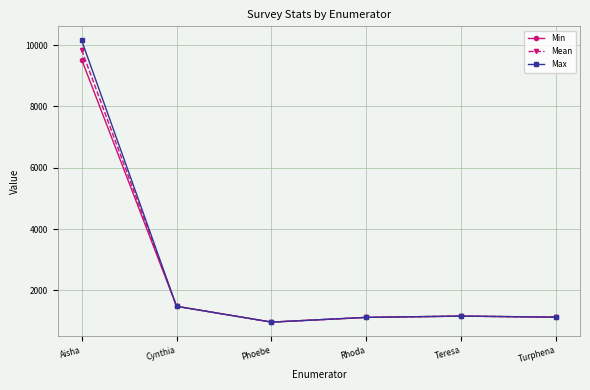

True or false: Mean has more than 1 interior local peaks.

False